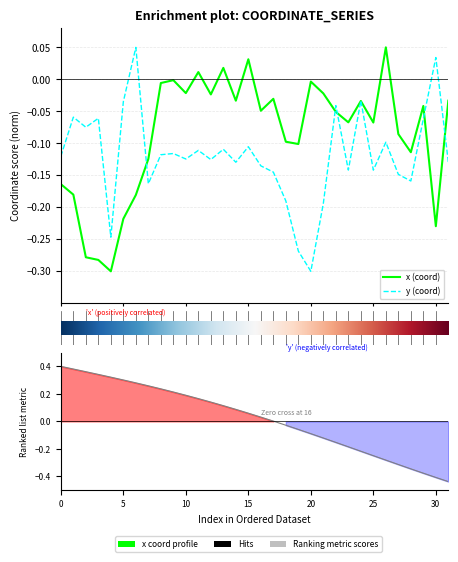

How many lines are shown in the chart?

2